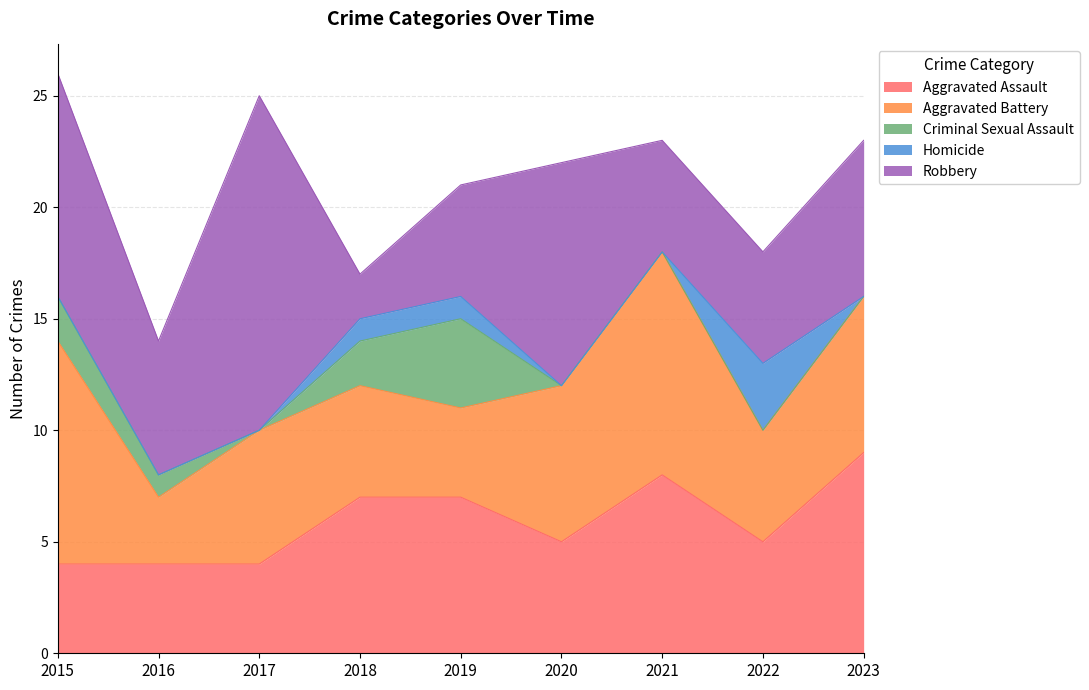

At 2017, list the series in order from largest to smallest.

Robbery, Aggravated Battery, Aggravated Assault, Criminal Sexual Assault, Homicide